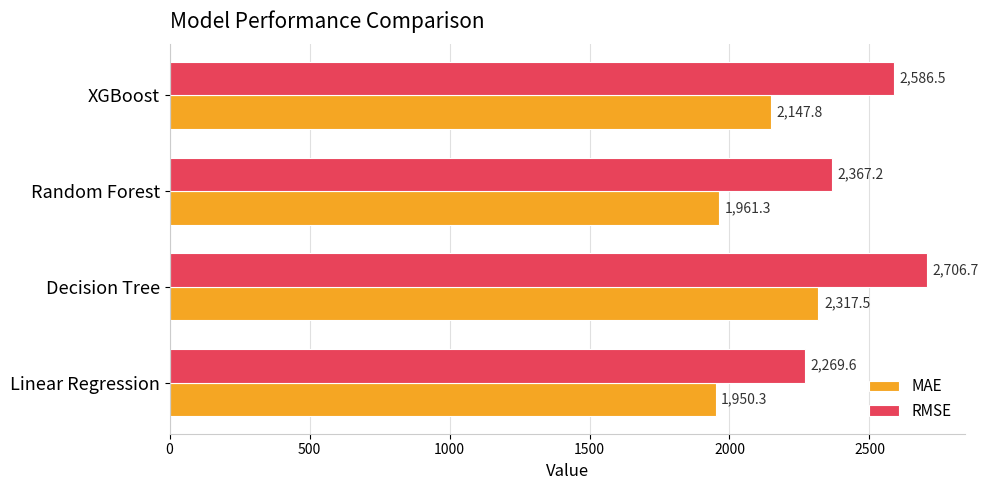

Which series changed the most between Linear Regression and Random Forest?

RMSE